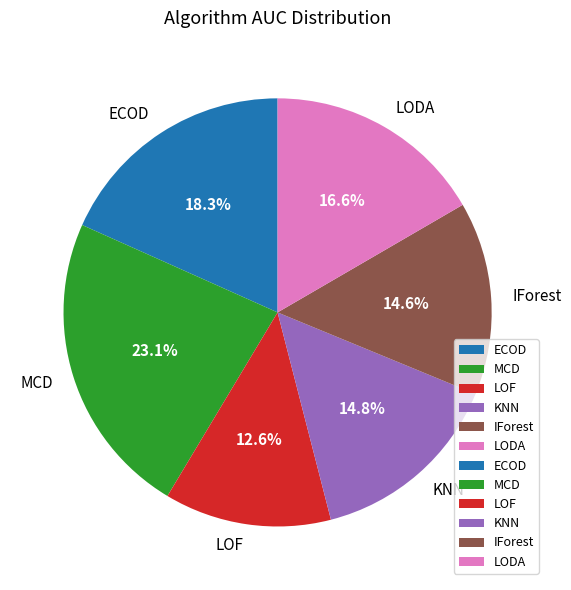

Is MCD the majority of the pie?

No